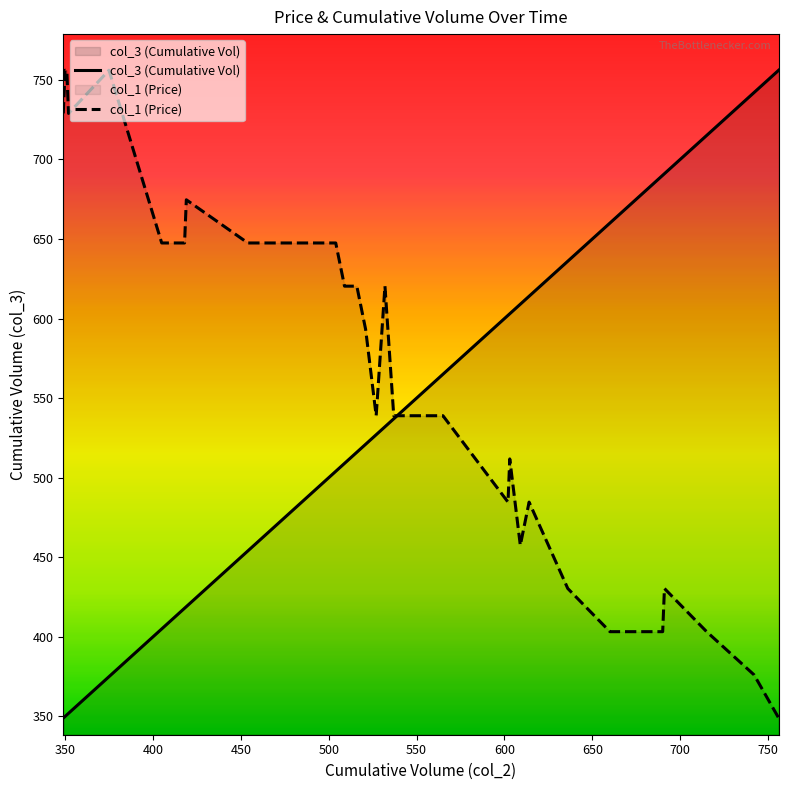

How many lines are shown in the chart?

2